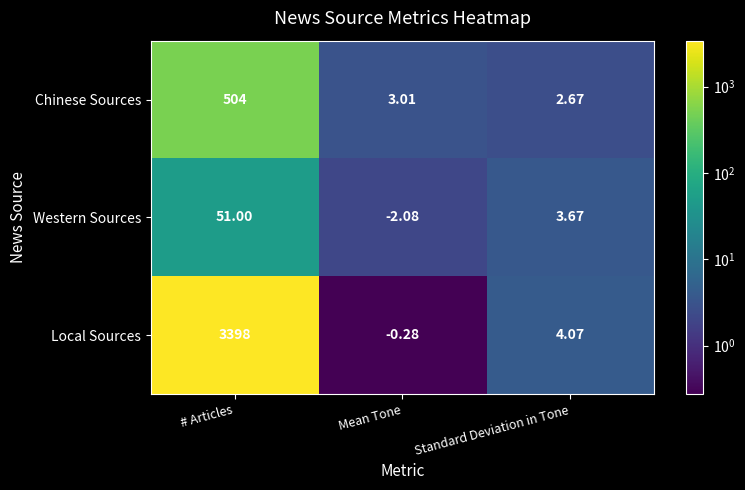

Which series has the largest total across all categories?

Local Sources